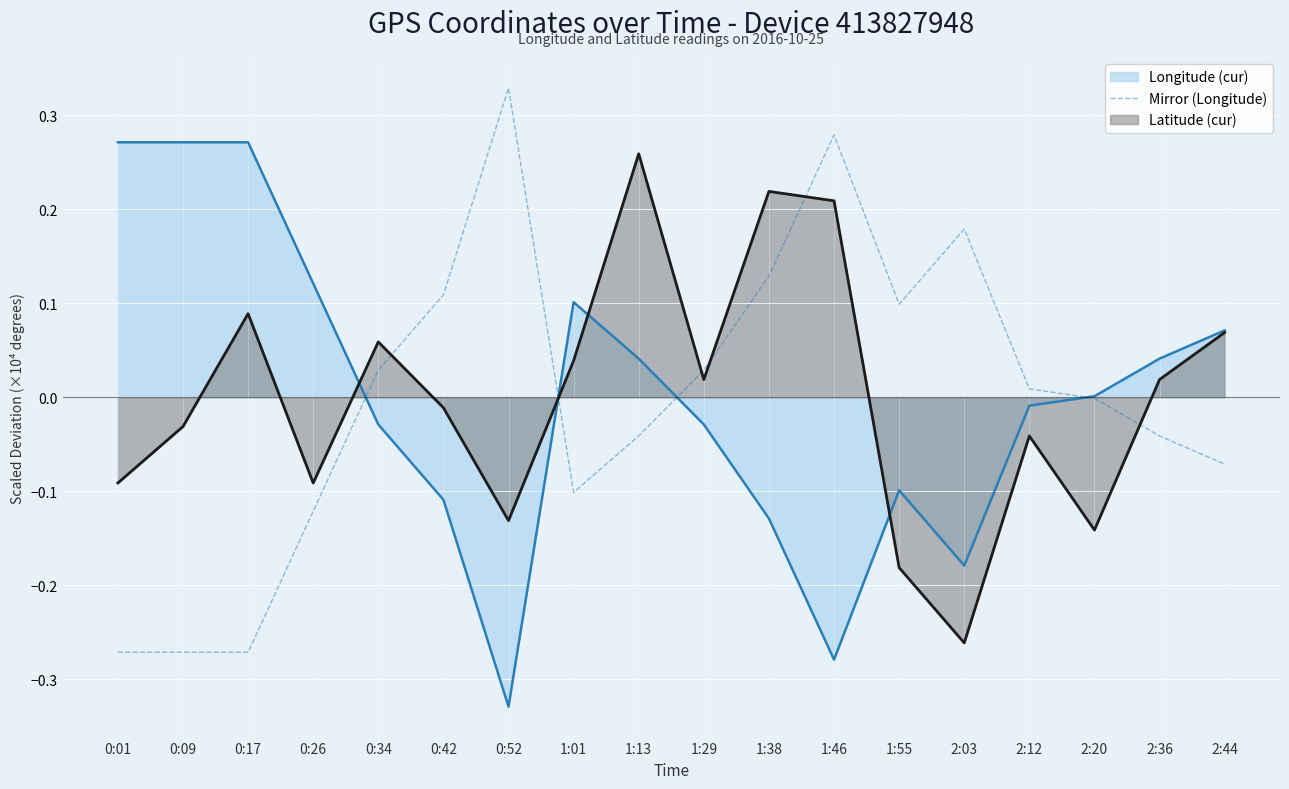

What position from the left is 2:44?

18